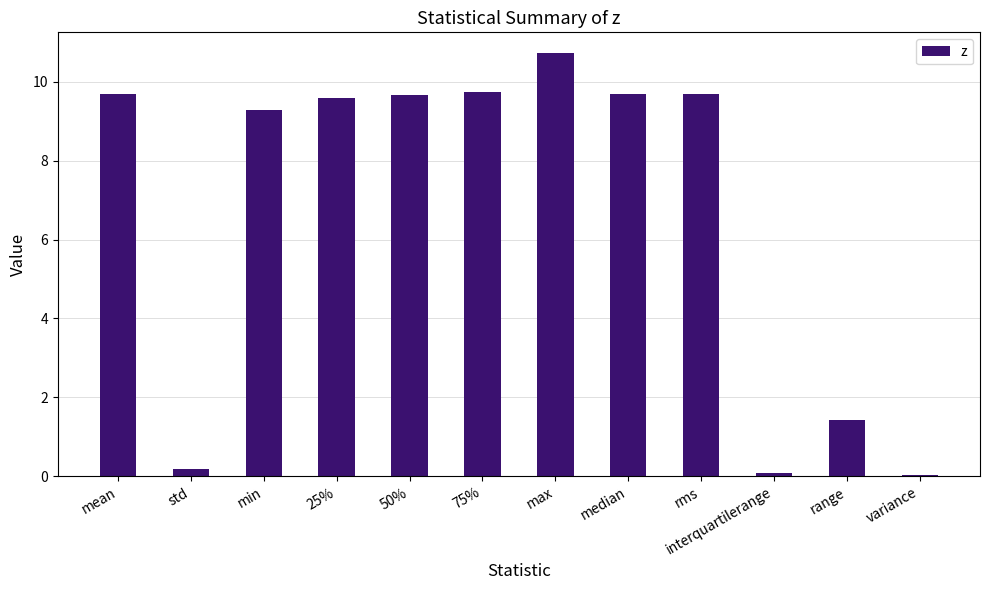

Count the number of data series in this chart.

1